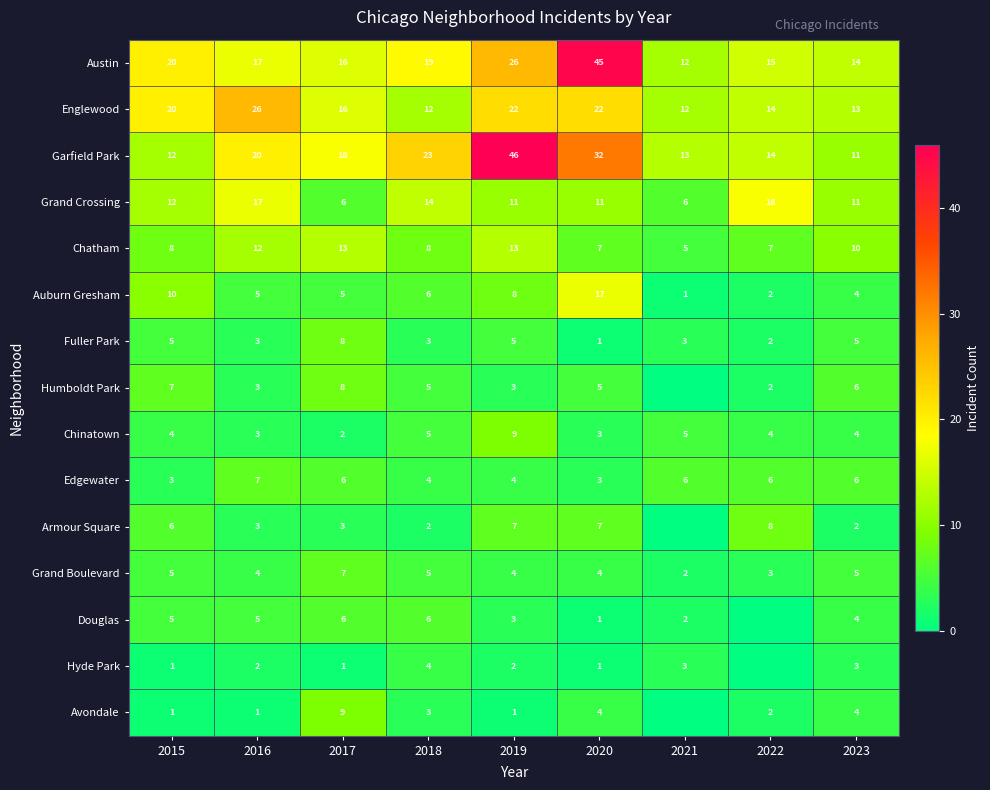

At how many categories does at least one series exceed 37?

2